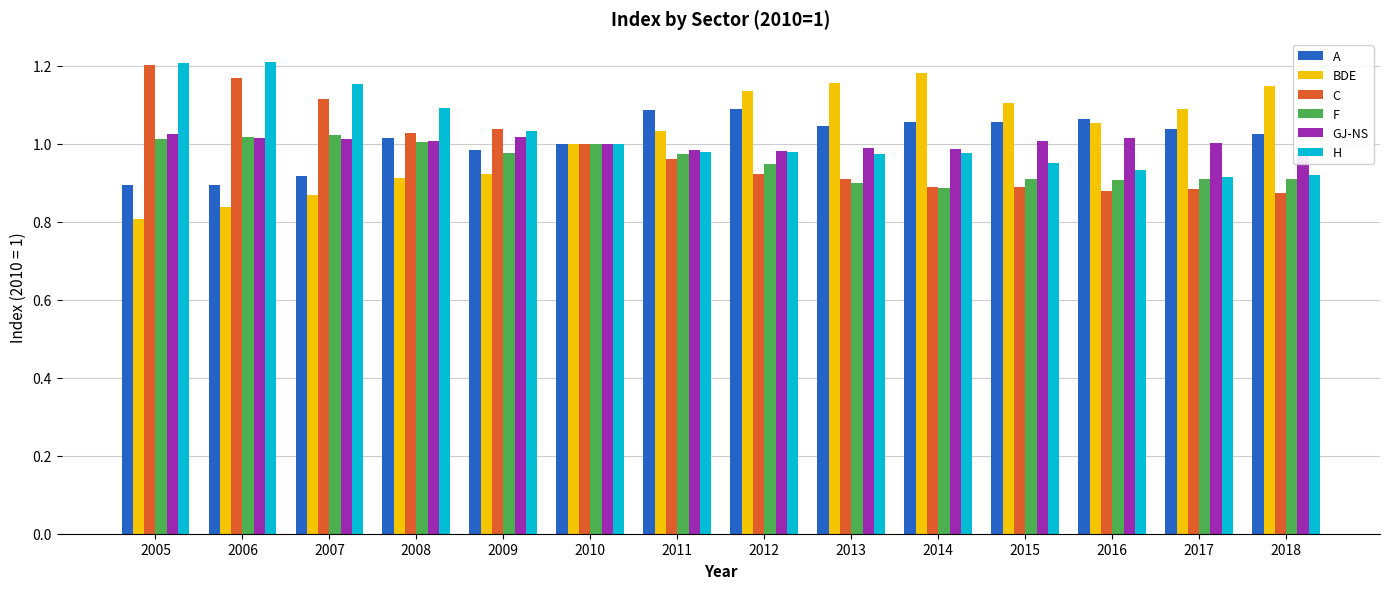

What is the sum of all GJ-NS values?

14.0